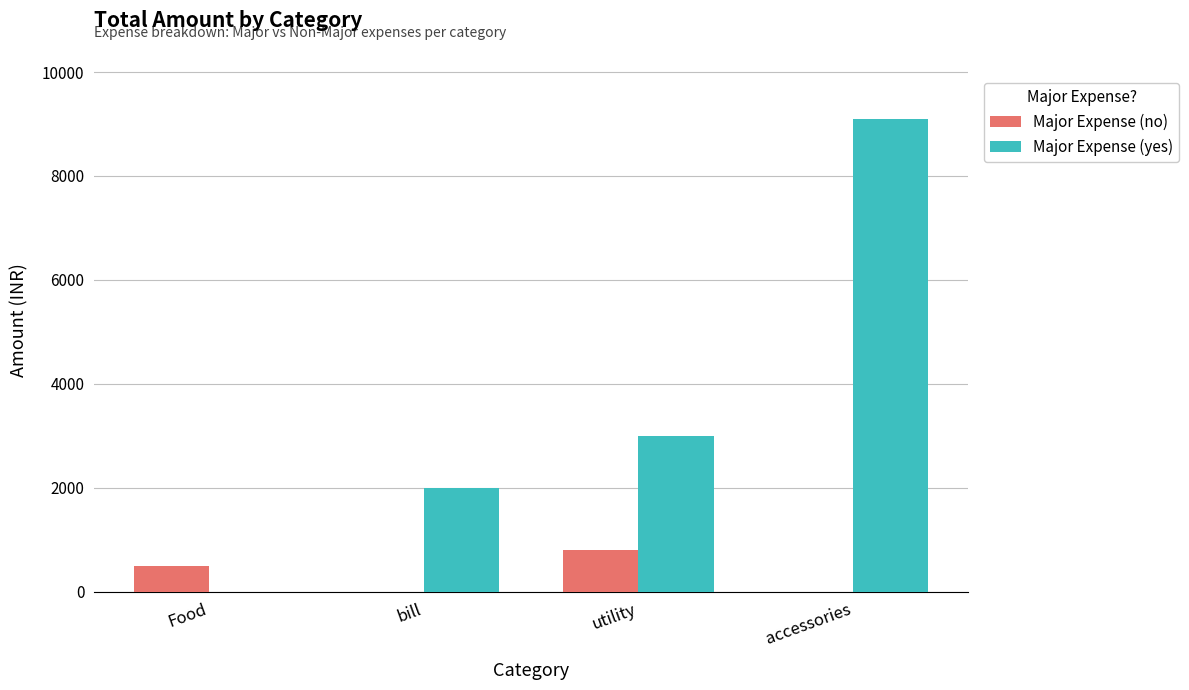

Is it true that Major Expense (yes) equals 0 at Food?

True